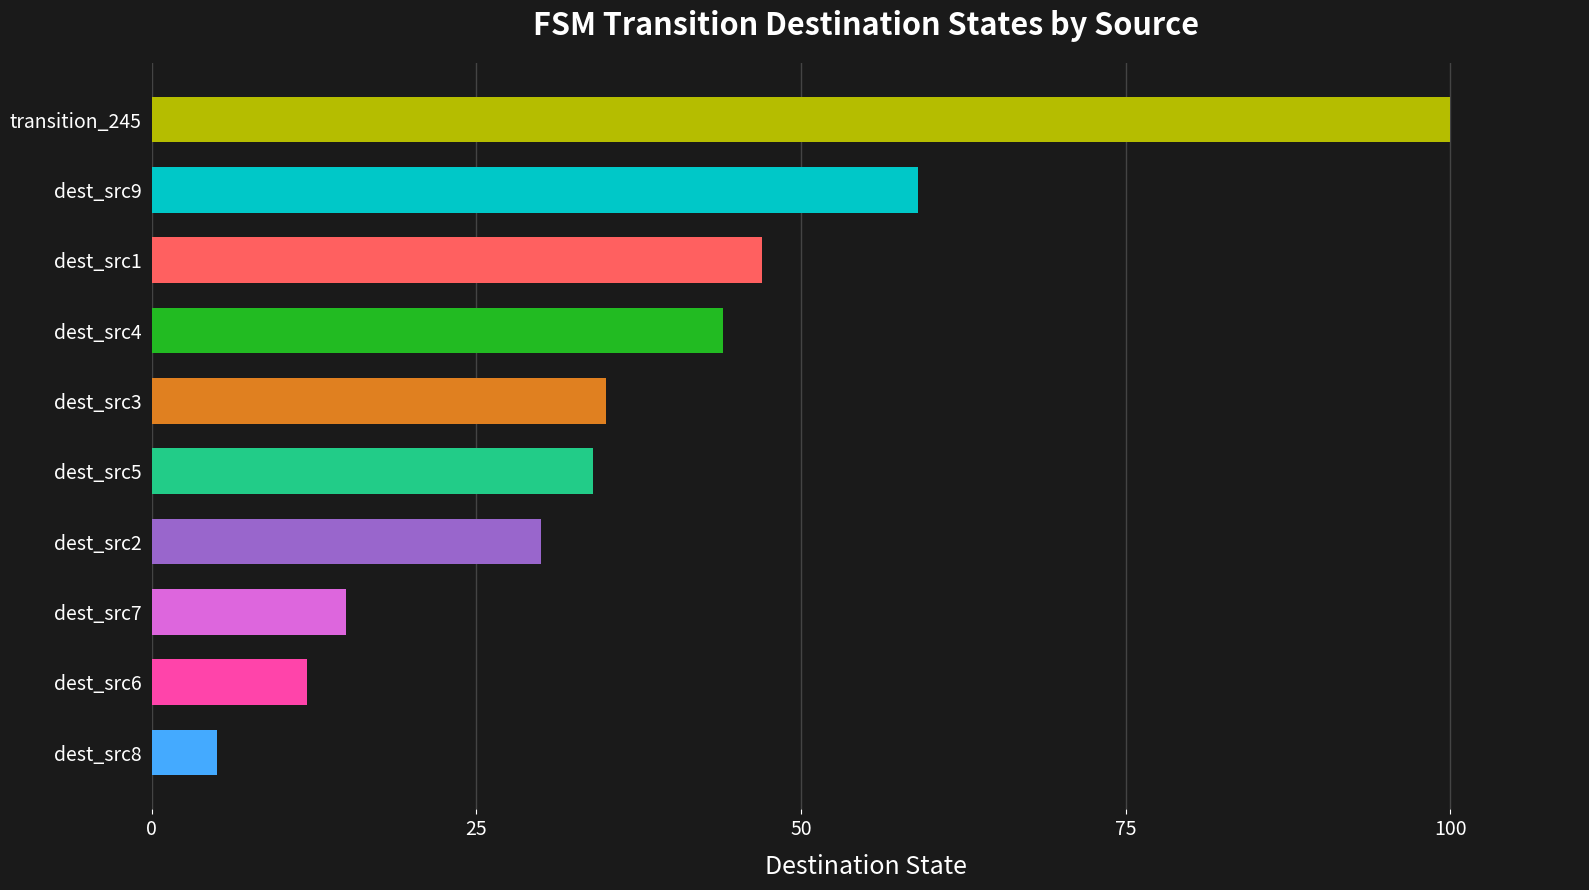

Rank the categories by value from highest to lowest.

transition_245, dest_src9, dest_src1, dest_src4, dest_src3, dest_src5, dest_src2, dest_src7, dest_src6, dest_src8